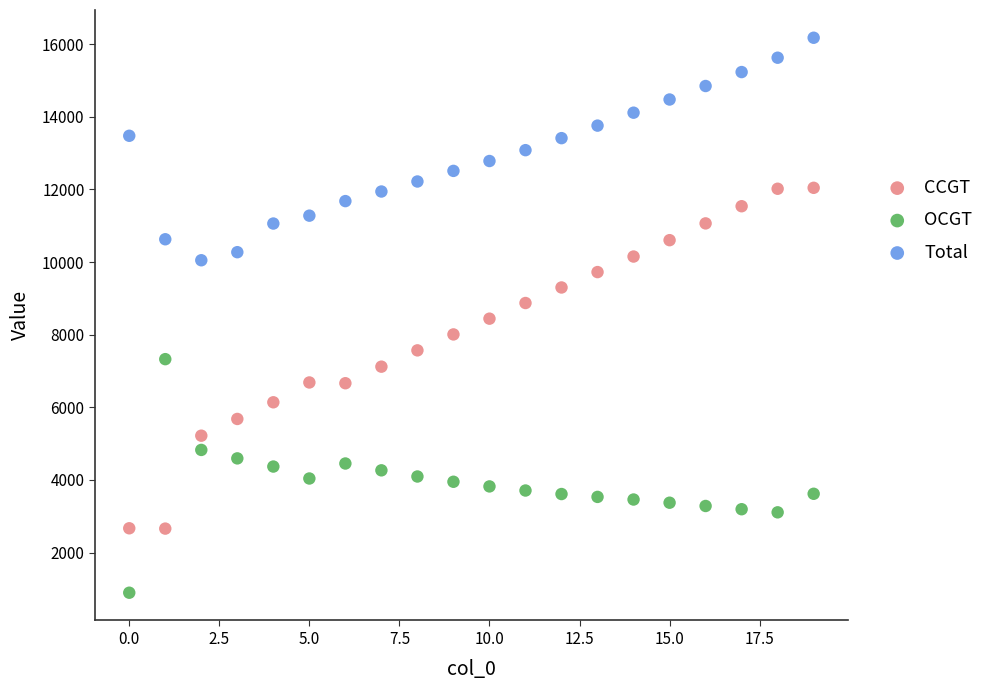

Which series contains the lowest Y value?

OCGT